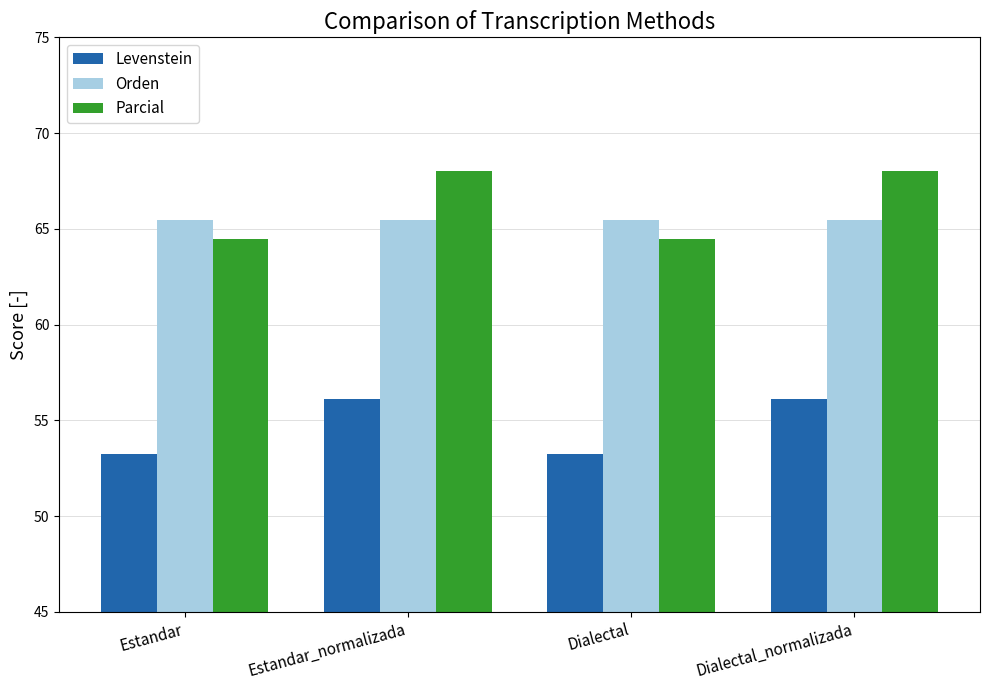

What is the total value across all series at Dialectal_normalizada?

189.6